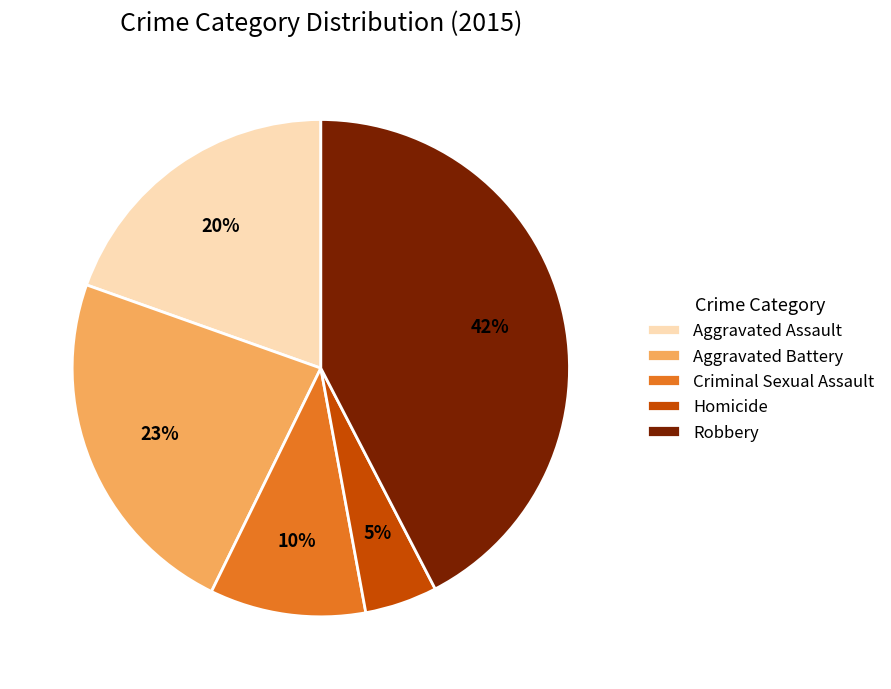

Which slice is the largest?

Robbery